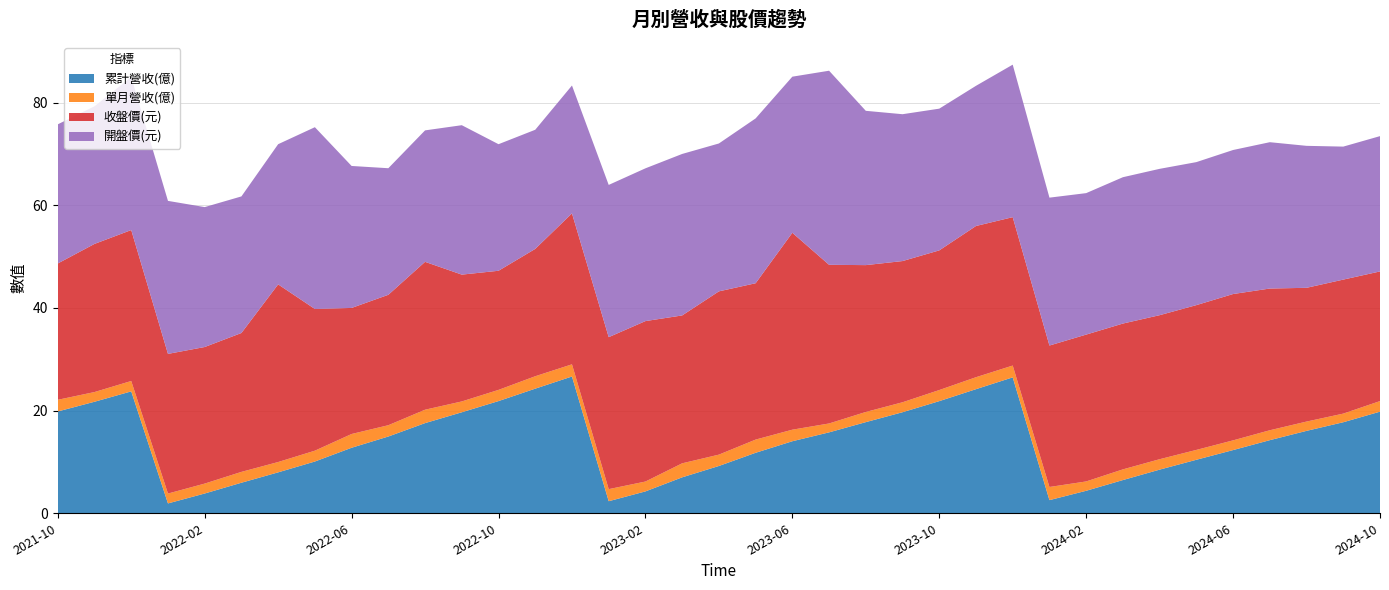

Reading left to right, list all the values displayed in this chart.

累計營收(億): 19.8	21.7	23.7	1.9	3.9	6.0	8.0	10.1	12.8	14.9	17.6	19.7	21.9	24.3	26.6	2.4	4.3	7.0	9.2	11.8	14.0	15.8	17.8	19.7	21.8	24.2	26.5	2.6	4.4	6.5	8.5	10.4	12.3	14.2	16.1	17.7	19.8
單月營收(億): 2.3	1.9	2.0	1.9	1.9	2.1	2.0	2.1	2.7	2.2	2.6	2.1	2.2	2.4	2.4	2.4	1.9	2.7	2.2	2.6	2.2	1.7	2.0	1.9	2.2	2.3	2.3	2.6	1.8	2.1	2.0	1.9	1.9	1.9	1.8	1.7	2.1
收盤價(元): 26.6	28.9	29.4	27.2	26.6	27.1	34.6	27.6	24.6	25.4	28.8	24.7	23.2	24.8	29.4	29.6	31.2	28.8	31.8	30.4	38.4	30.9	28.6	27.5	27.2	29.4	28.9	27.6	28.6	28.4	28.1	28.2	28.5	27.6	26.1	26.1	25.2
開盤價(元): 27.1	26.8	29.8	29.8	27.2	26.6	27.3	35.4	27.6	24.6	25.6	29.1	24.6	23.2	24.9	29.6	29.8	31.4	28.8	32.1	30.4	37.8	30.1	28.6	27.6	27.3	29.7	28.8	27.6	28.5	28.5	27.9	28.1	28.5	27.6	25.9	26.4